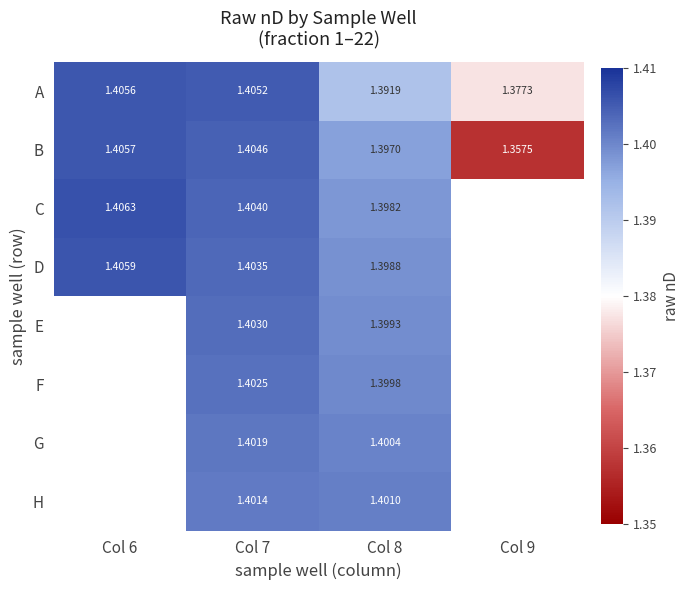

Count the number of categories in the chart.

4